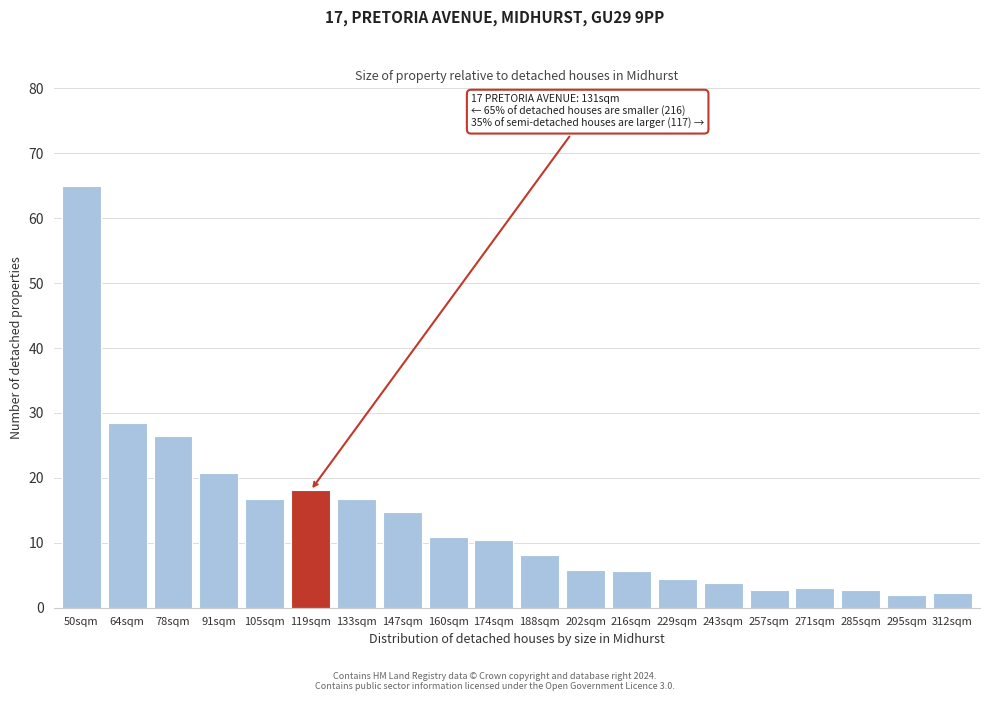

What is the approximate value at 50sqm?

65.0